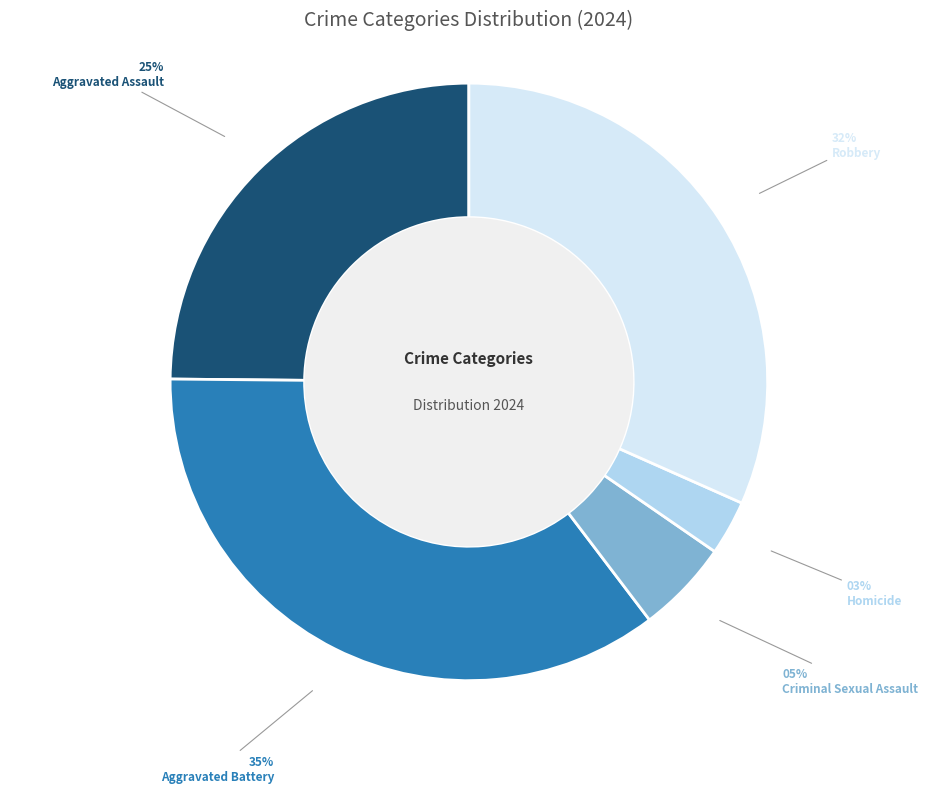

How many segments does this pie chart have?

5